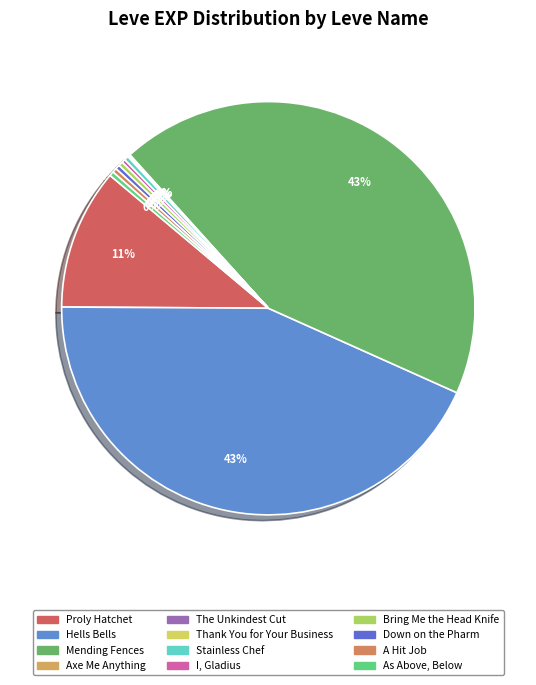

Does any single category account for the majority?

No